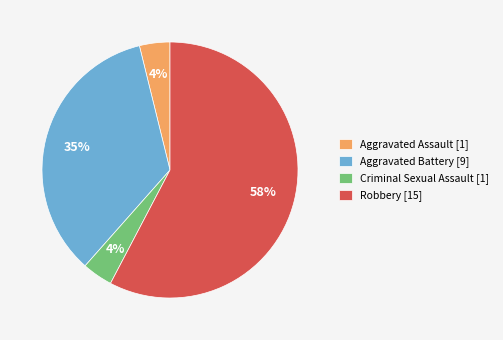

To the nearest percent, what is the average slice percentage?

25%